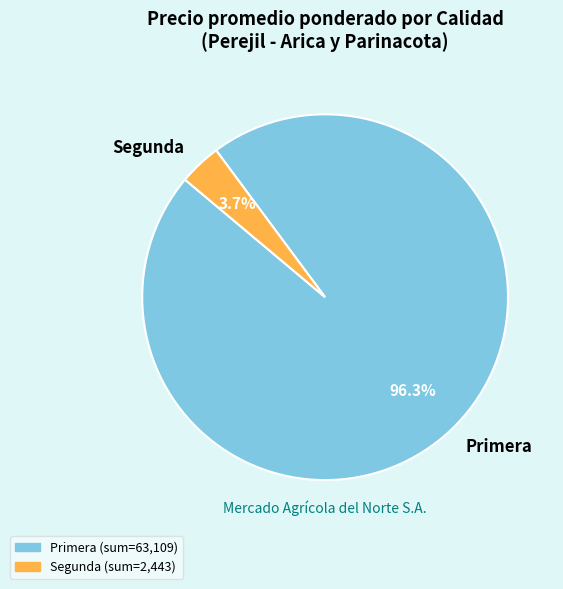

What is the largest slice in the pie chart?

Primera